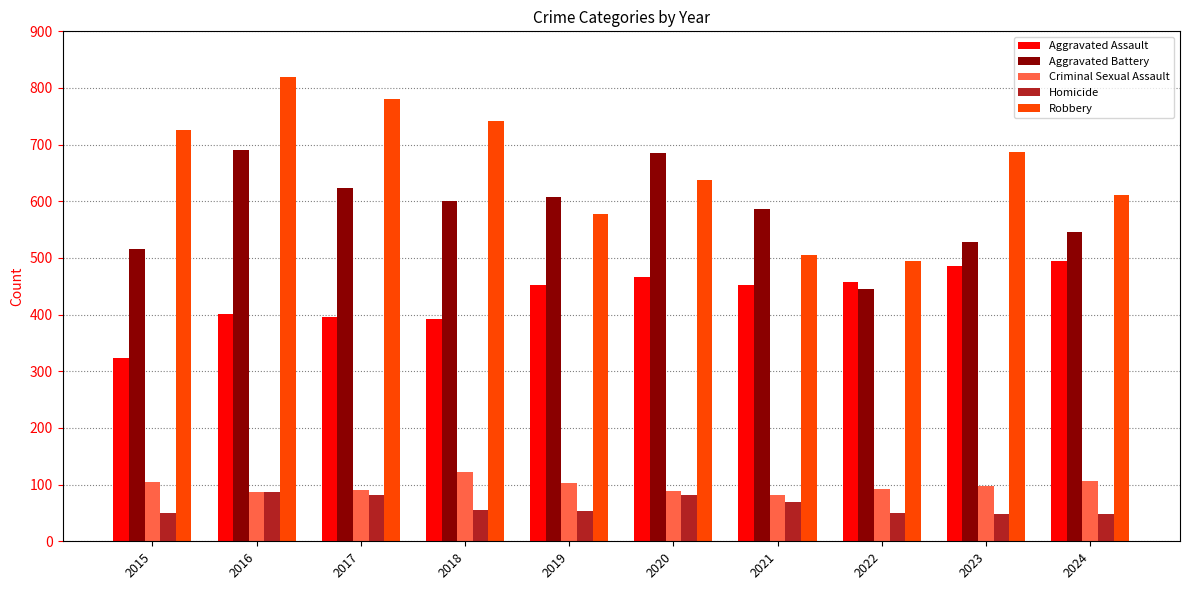

Which series has the largest total across all categories?

Robbery